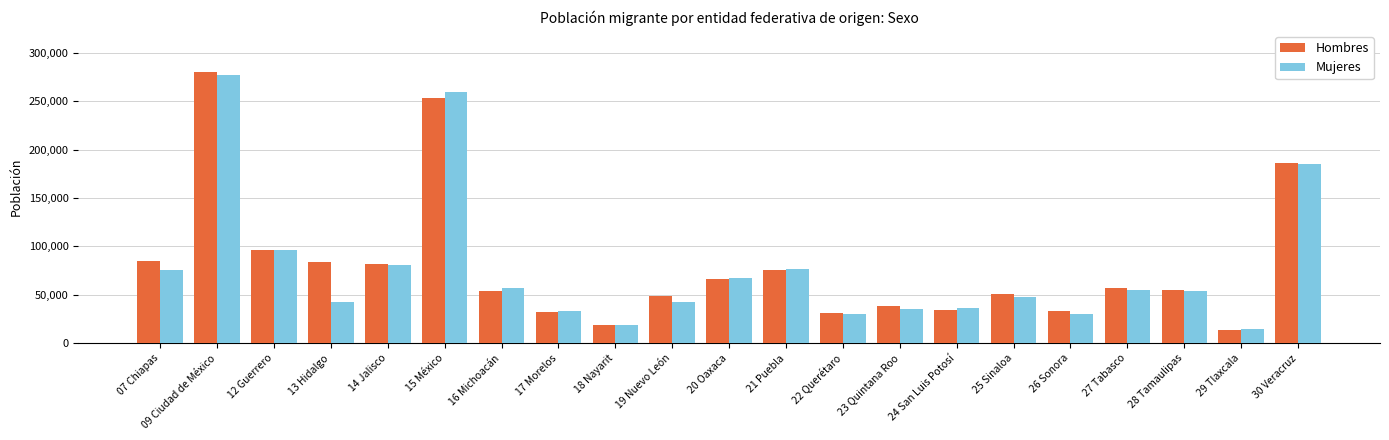

What is the difference between the highest and lowest values at 13 Hidalgo?

41491